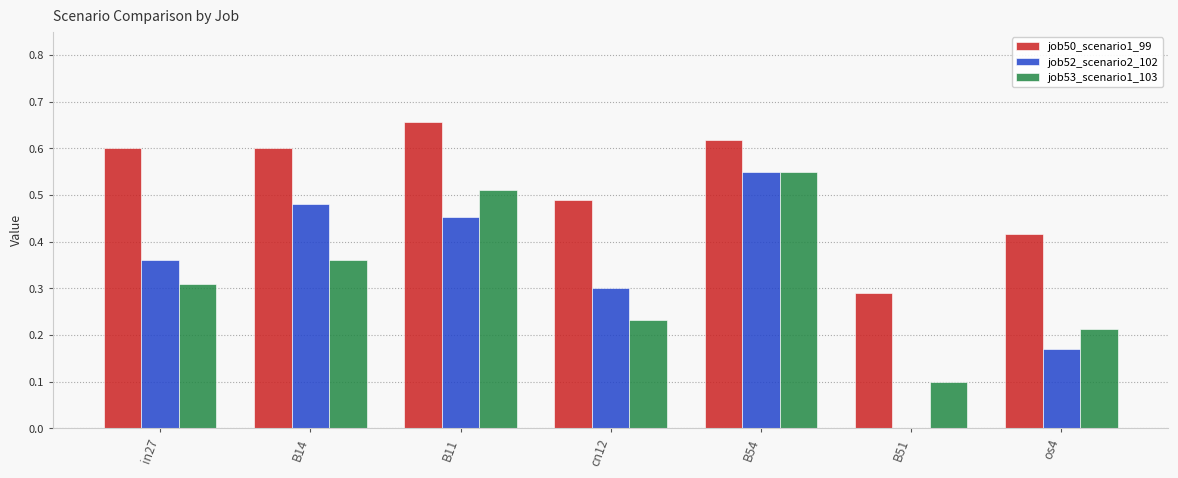

The job50_scenario1_99 series shows 0.6 at B14. True or false?

True